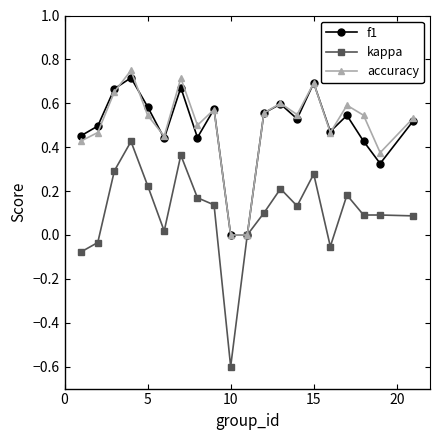

Which series has the largest total across all categories?

accuracy